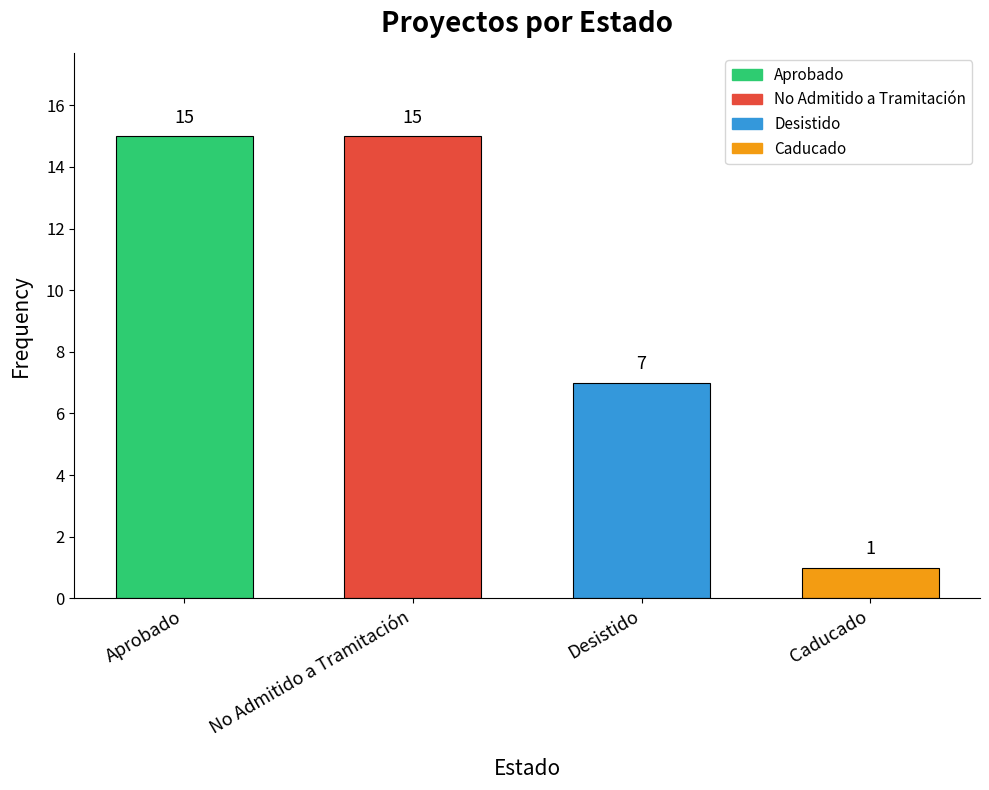

What is the change in value from No Admitido a Tramitación to Caducado?

-14